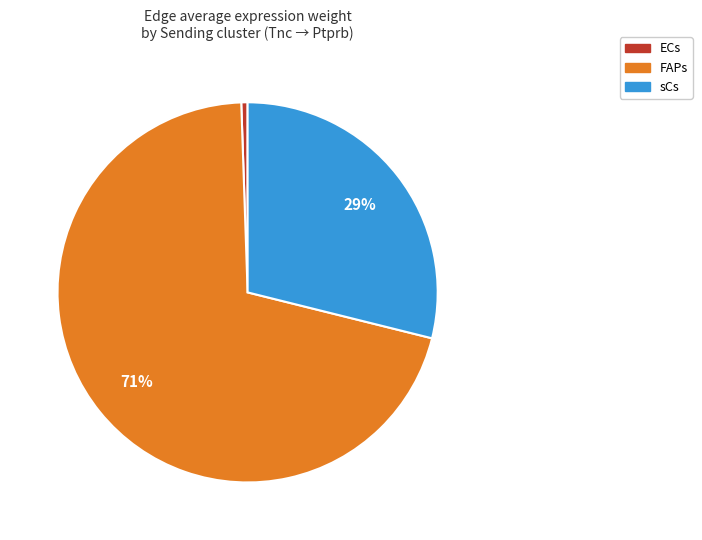

Do sCs and FAPs together represent more than half of the pie?

Yes